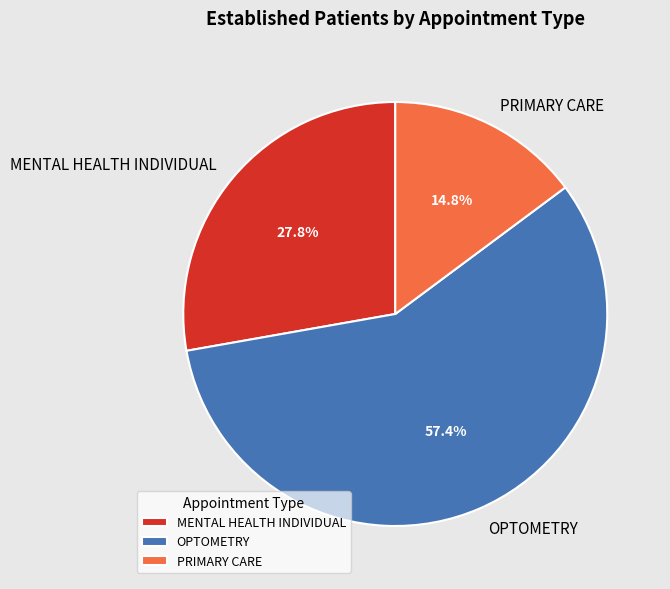

The PRIMARY CARE slice represents 15% of the pie. True or false?

True